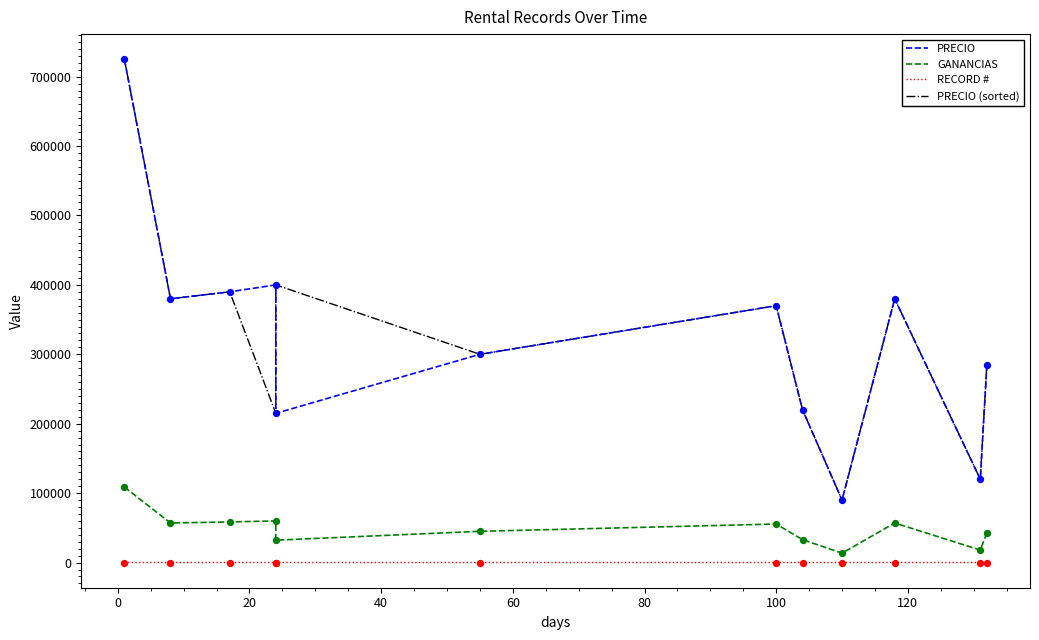

Which series has the largest total across all categories?

PRECIO